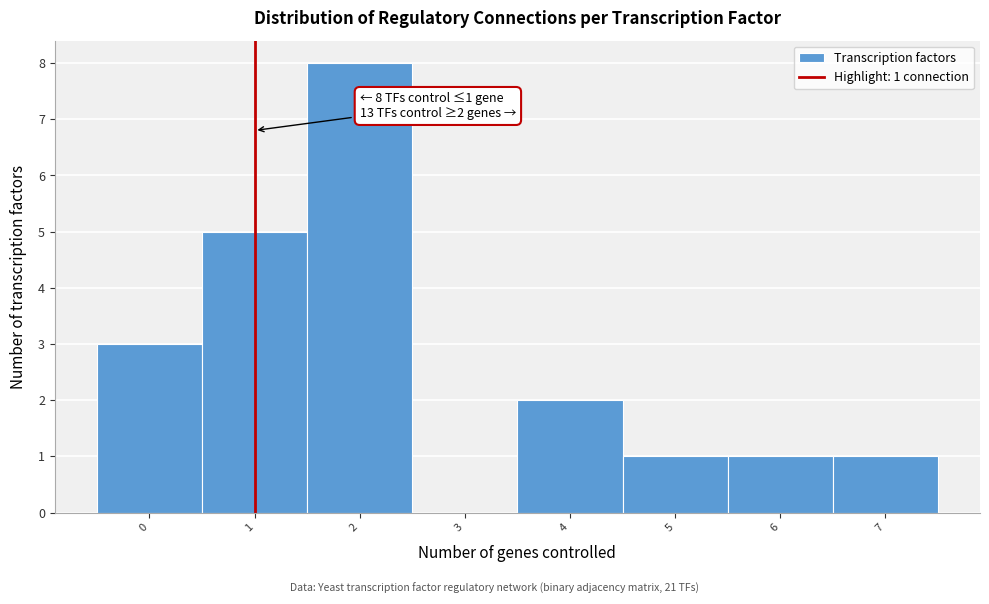

Which range on the x-axis has the tallest bar?

1.5 to 2.5